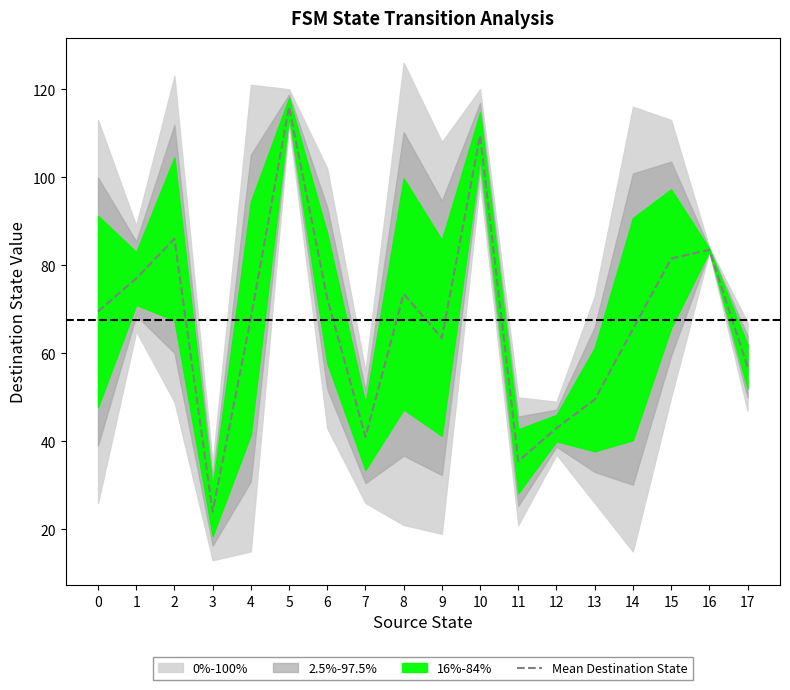

Does the chart have visible grid lines?

No